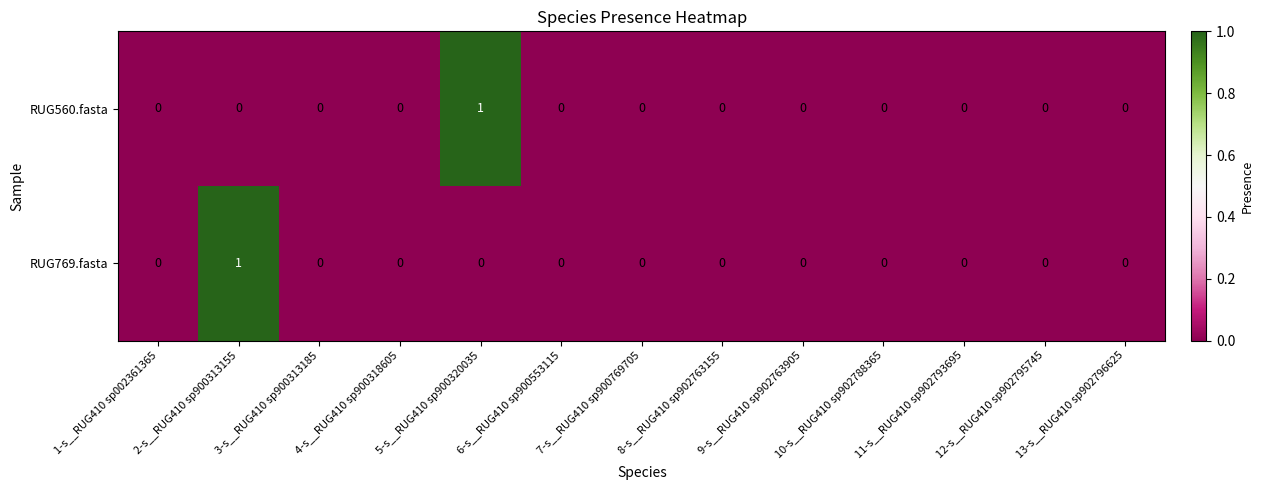

How many RUG769.fasta values are between 0 and 1?

13